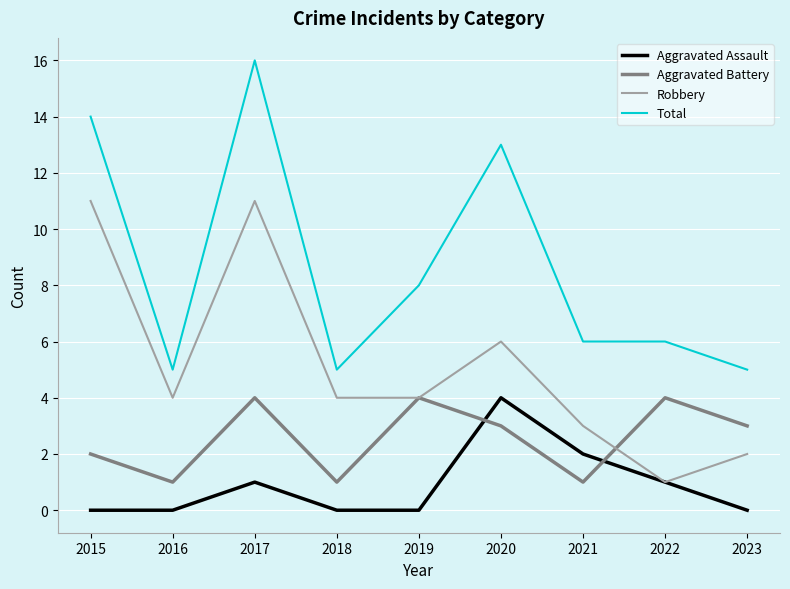

What is the spread (max minus min) of values at 2023?

5